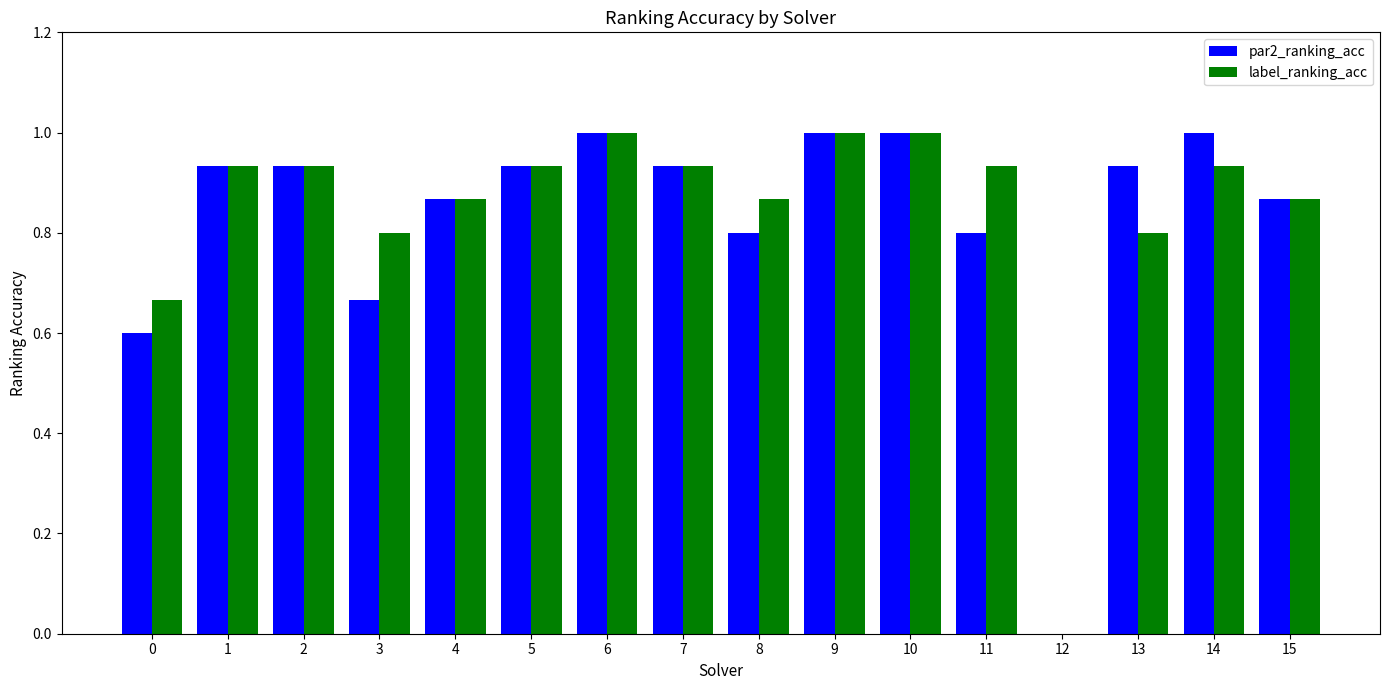

Is the value of label_ranking_acc at 15 greater than the value of par2_ranking_acc at 12?

Yes